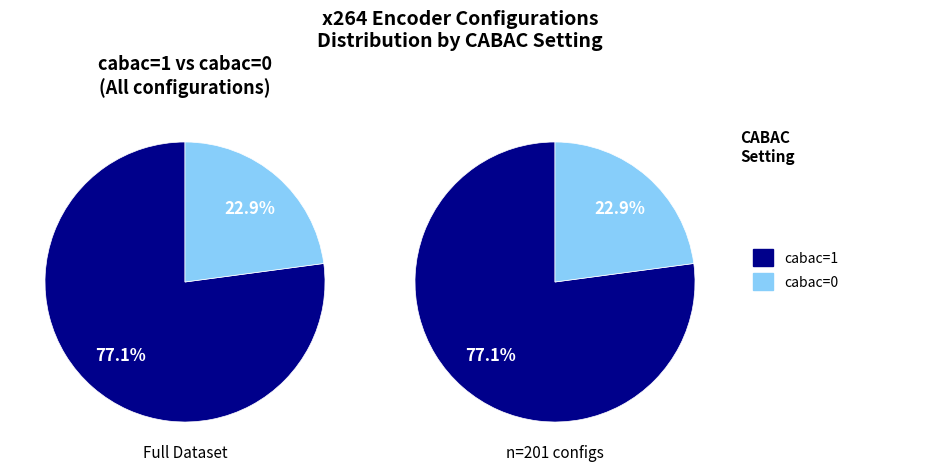

True or false: cabac=0 accounts for 12% of the total.

False